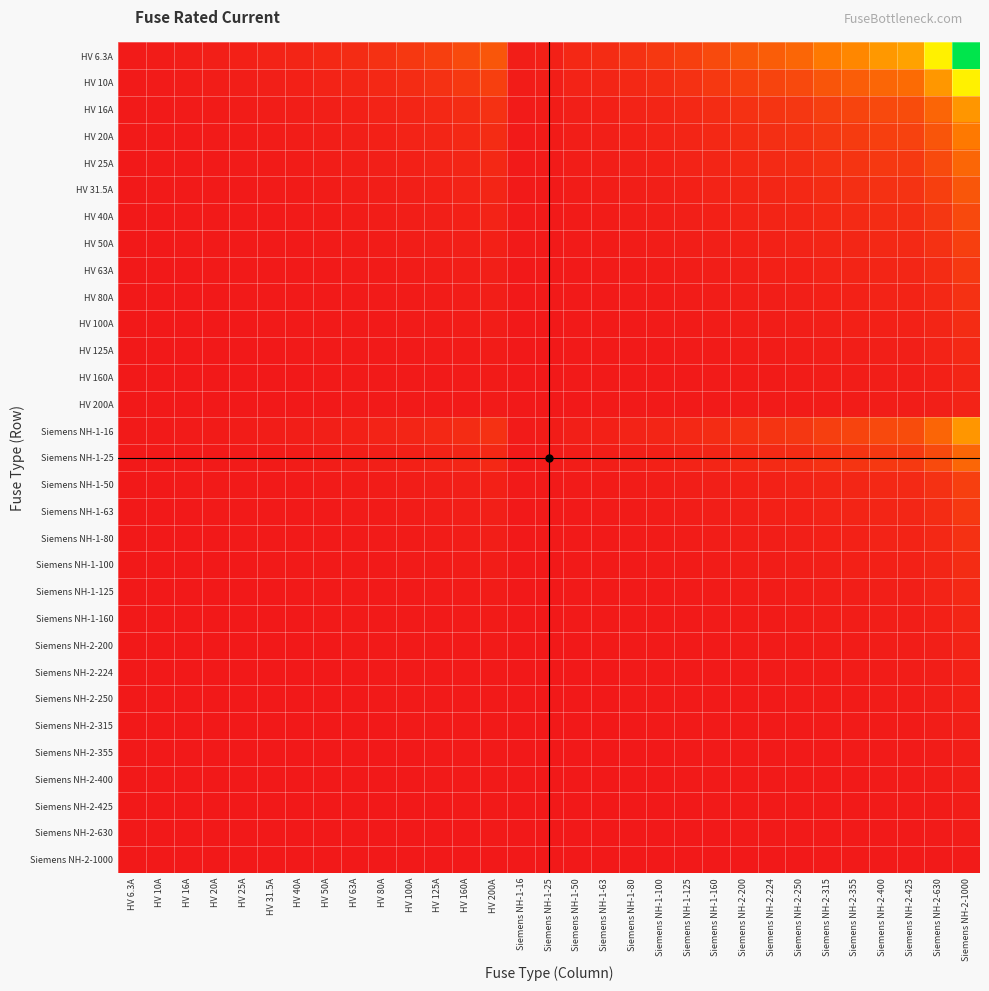

What is the difference between the highest and lowest values at Siemens NH-1-100?

15.8